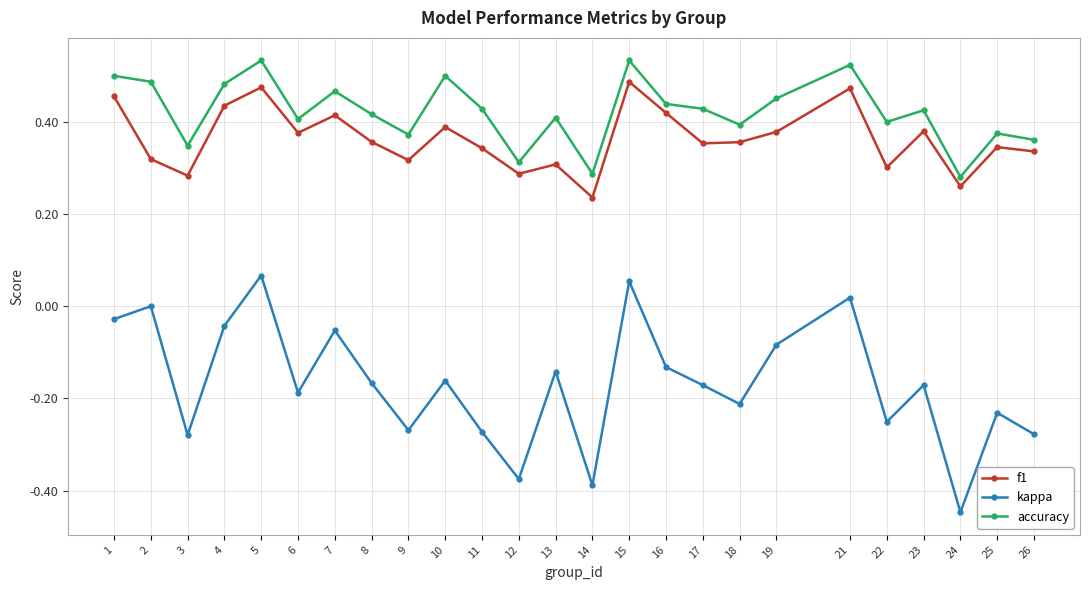

At which category does the chart reach its minimum across all series?

24